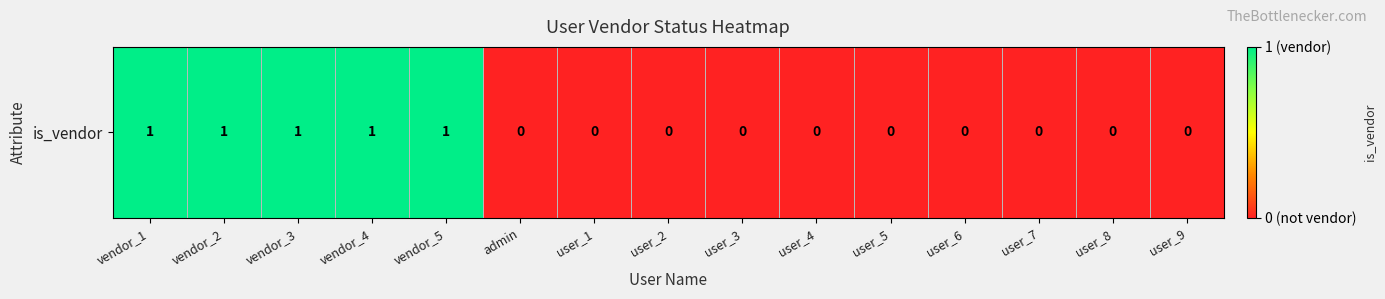

How many data points does each series have?

15